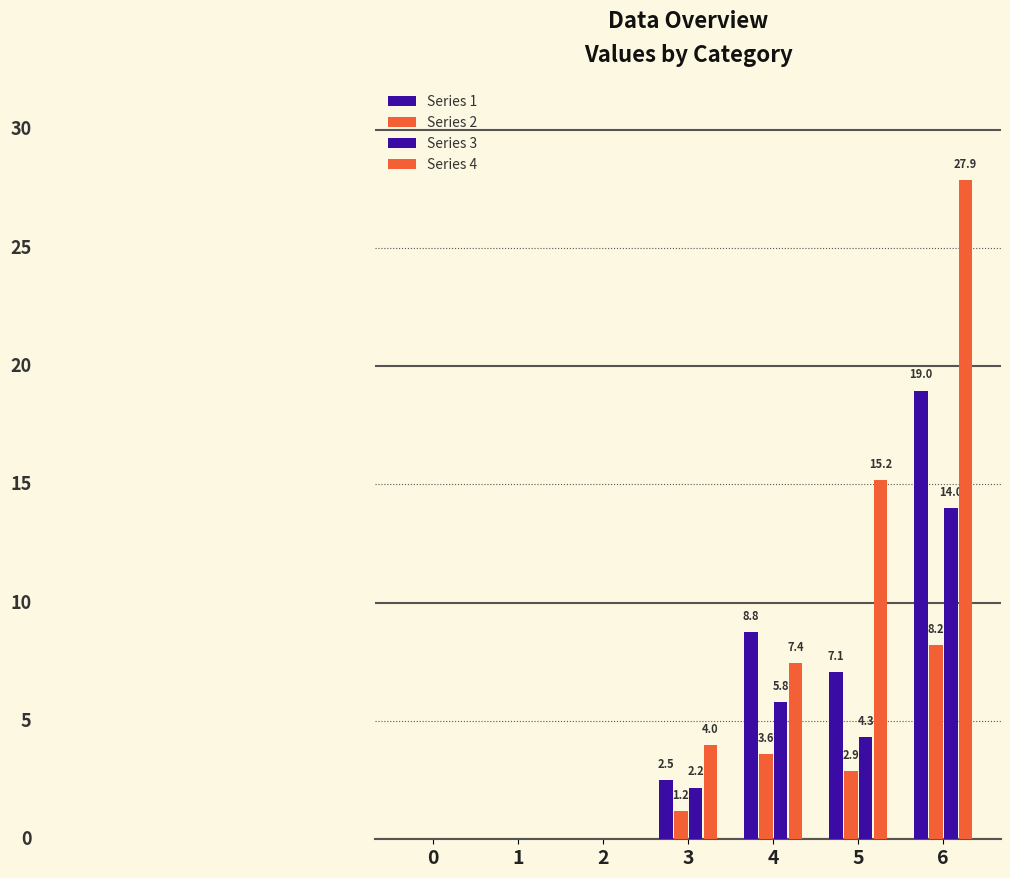

What is the difference between the second highest and minimum values in the Series 3 series?

5.8